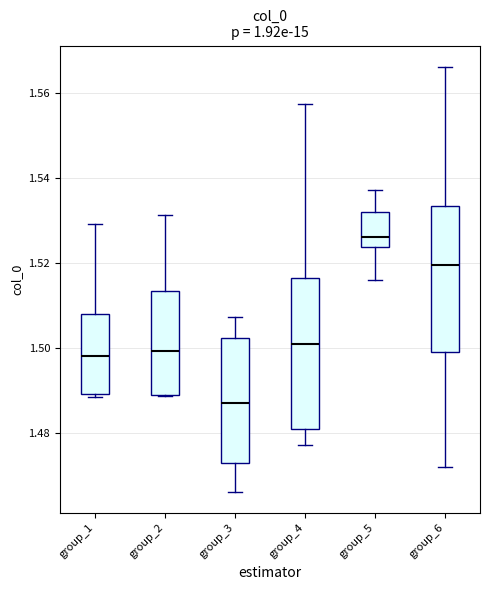

Where is the lower edge of the box for group_4 on the y-axis? The values are not printed on the chart, so give them approximately, as read against the axis.

1.480